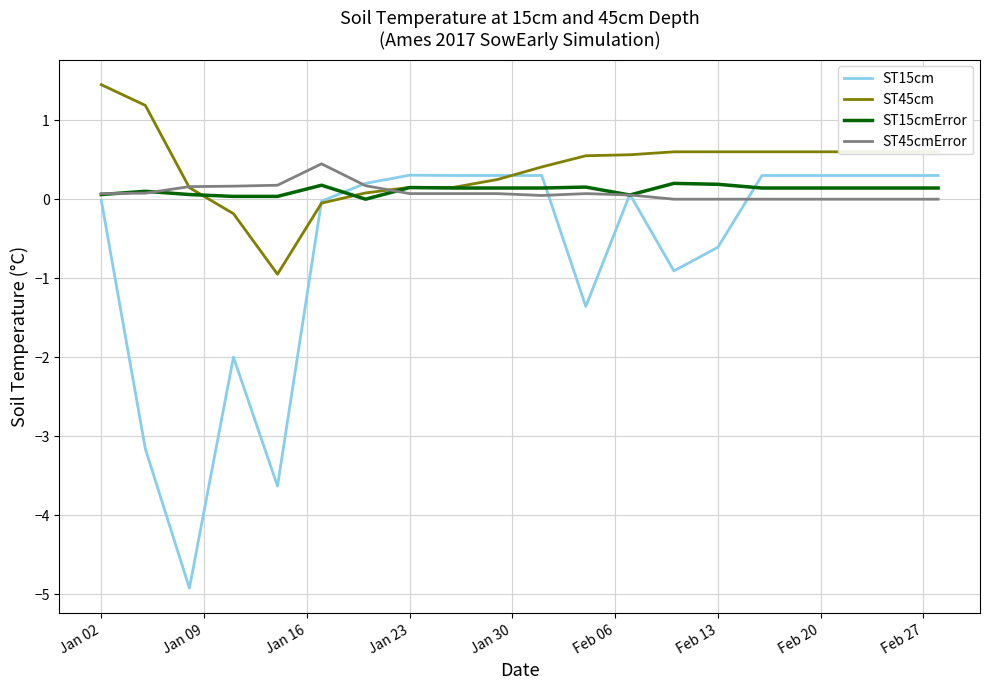

Which series has the largest range (max minus min)?

ST15cm